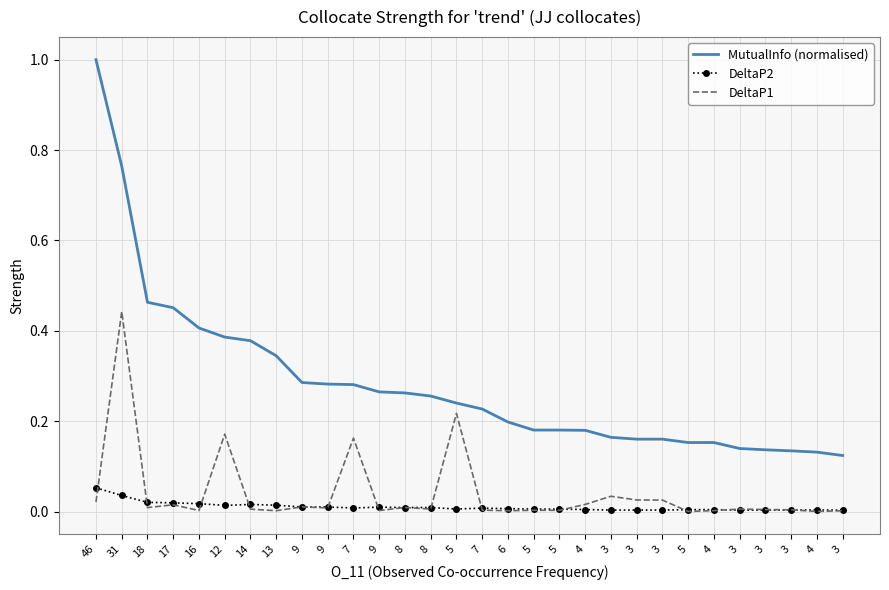

What is the difference between the highest and lowest values at 12?

0.4